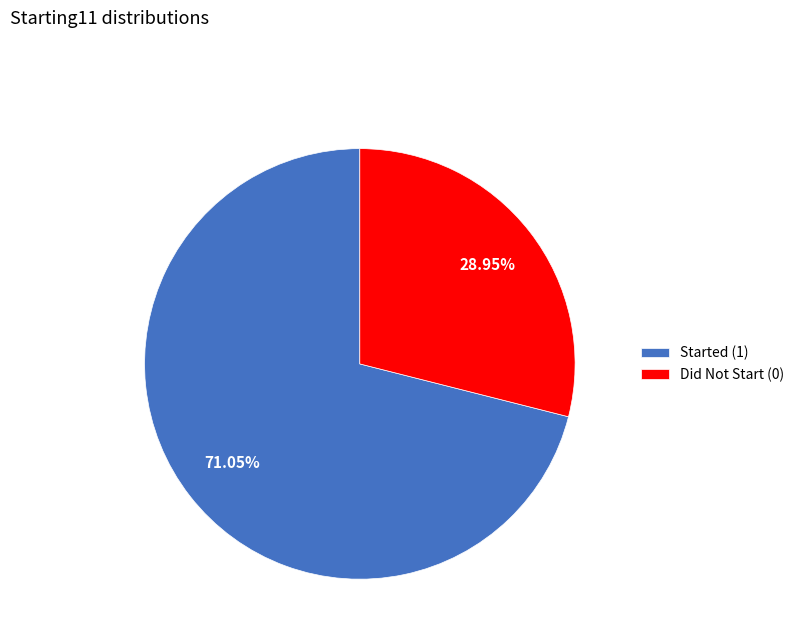

To the nearest percent, what is the average slice percentage?

50%